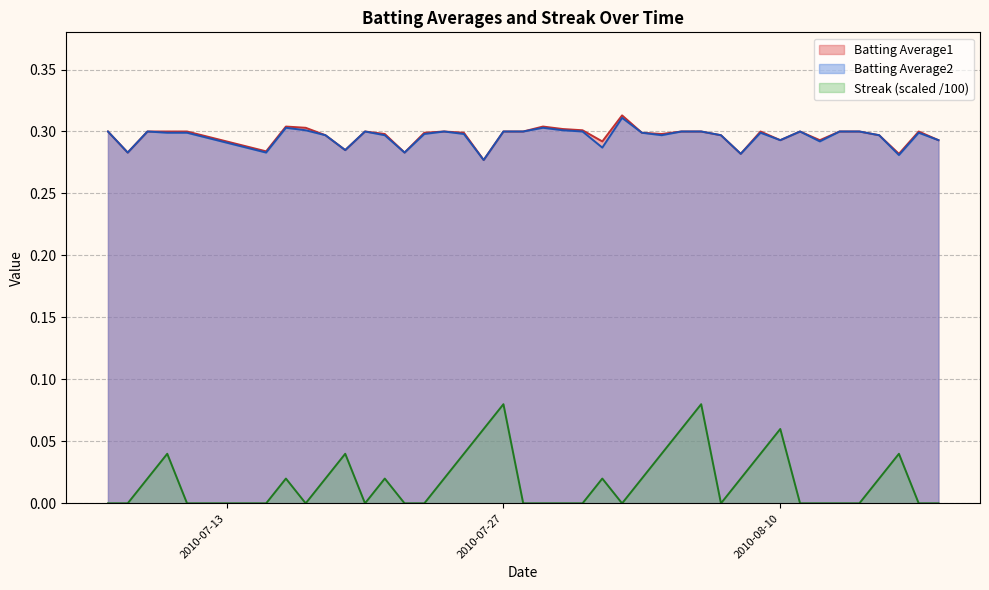

How many values in the Streak series exceed 0?

20